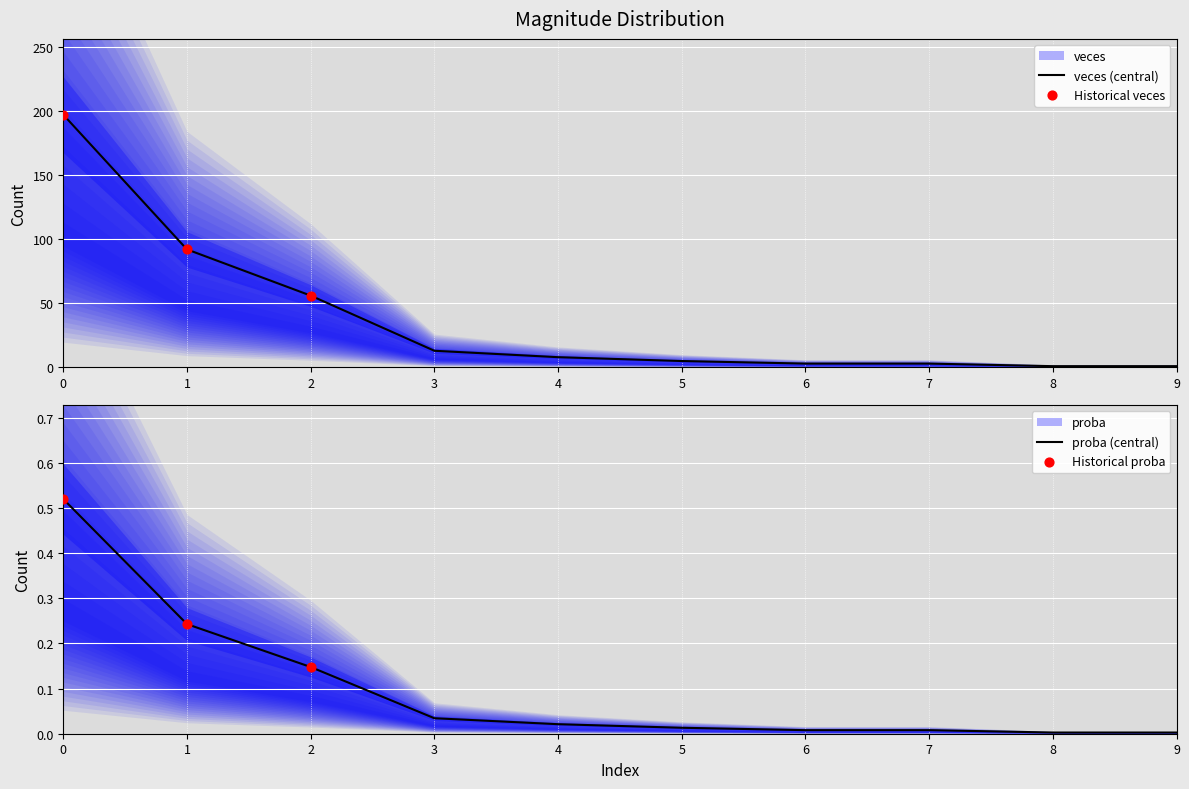

Which series has the largest total across all categories?

veces